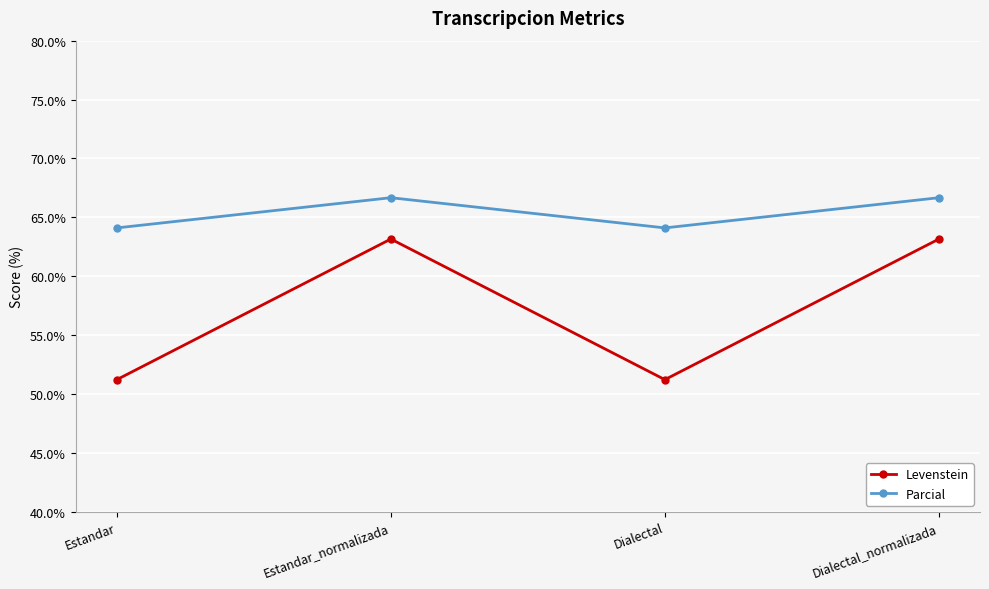

How many lines are shown in the chart?

2